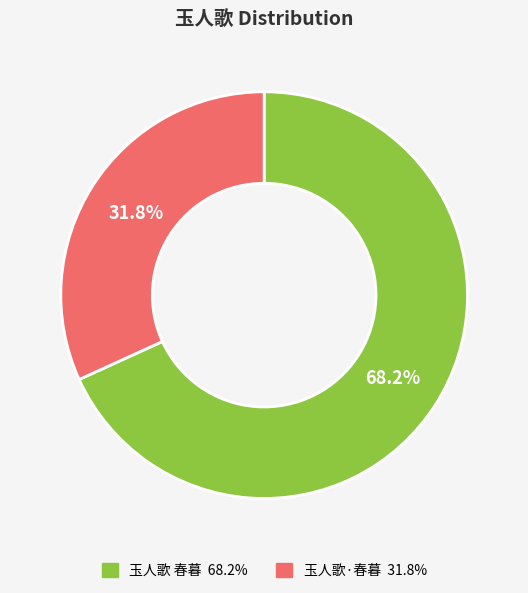

Which has a higher value, 玉人歌 春暮 or 玉人歌·春暮?

玉人歌 春暮